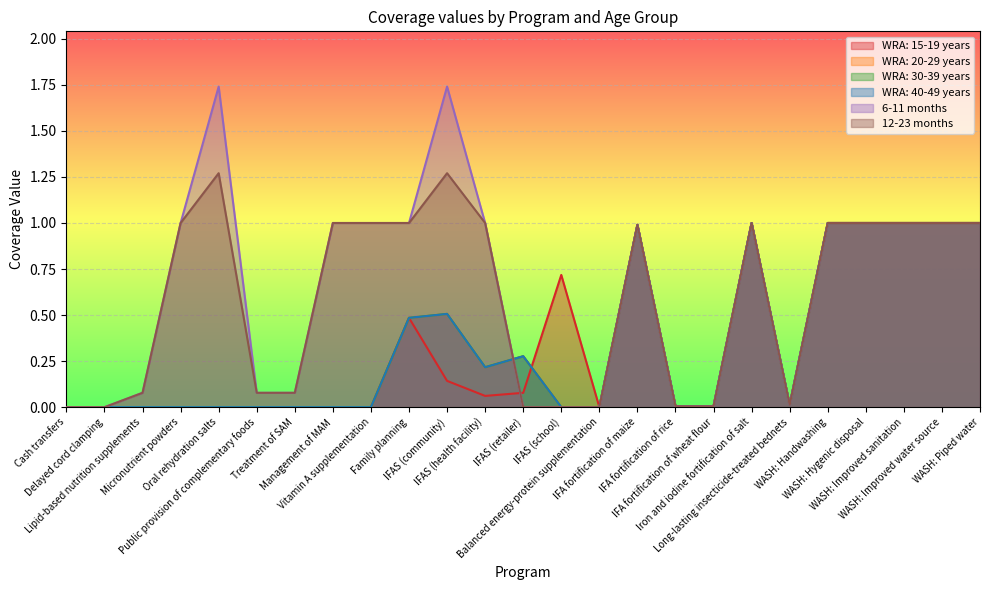

Which series has the widest spread of values?

6-11 months